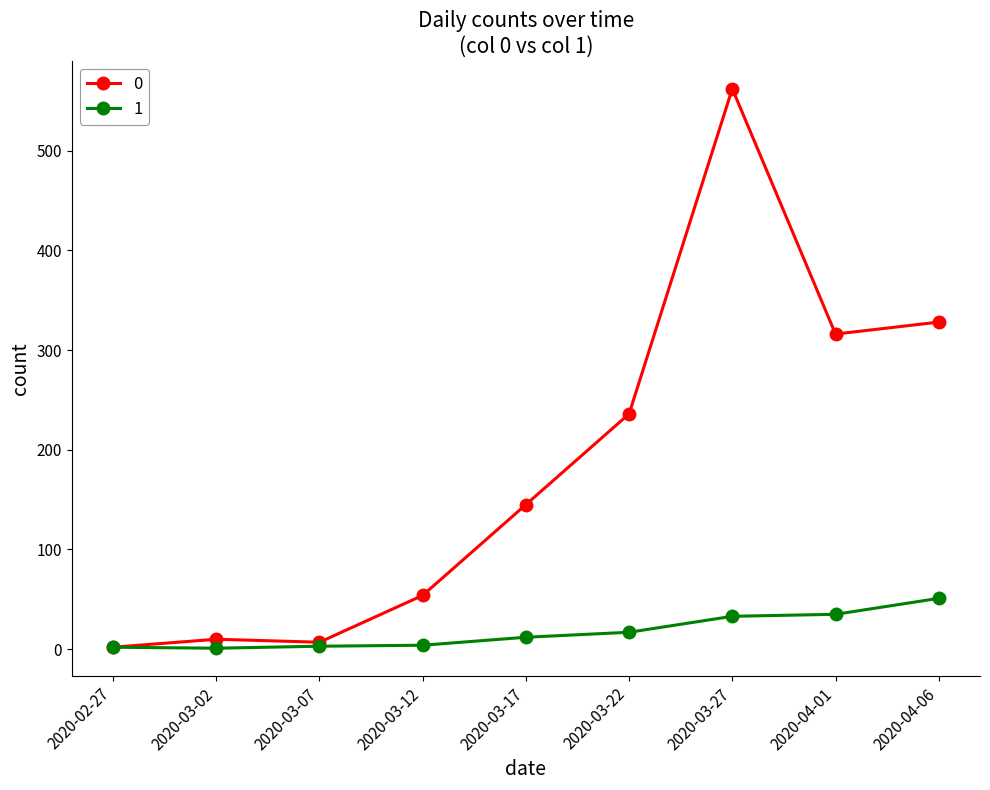

What is the label of the 2nd point from the left?

2020-03-02